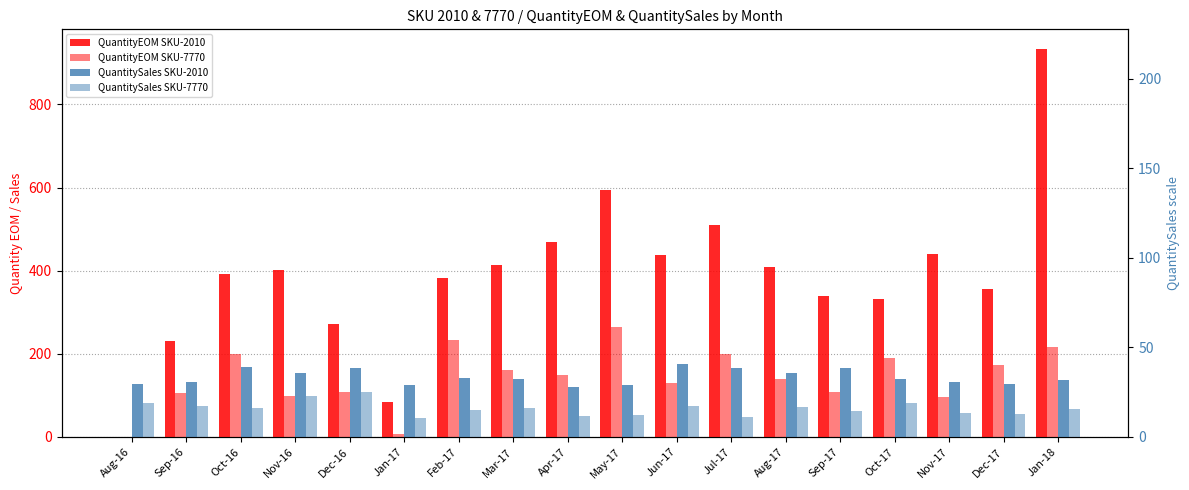

At Feb-17, list the series in order from largest to smallest.

QuantityEOM SKU-2010, QuantityEOM SKU-7770, QuantitySales SKU-2010, QuantitySales SKU-7770